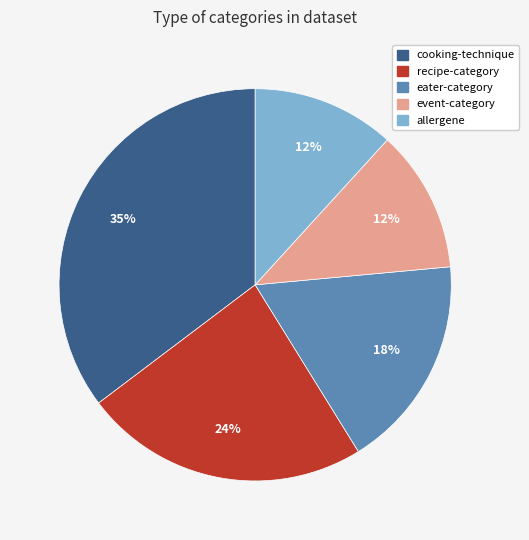

Does cooking-technique represent more than half of the total?

No